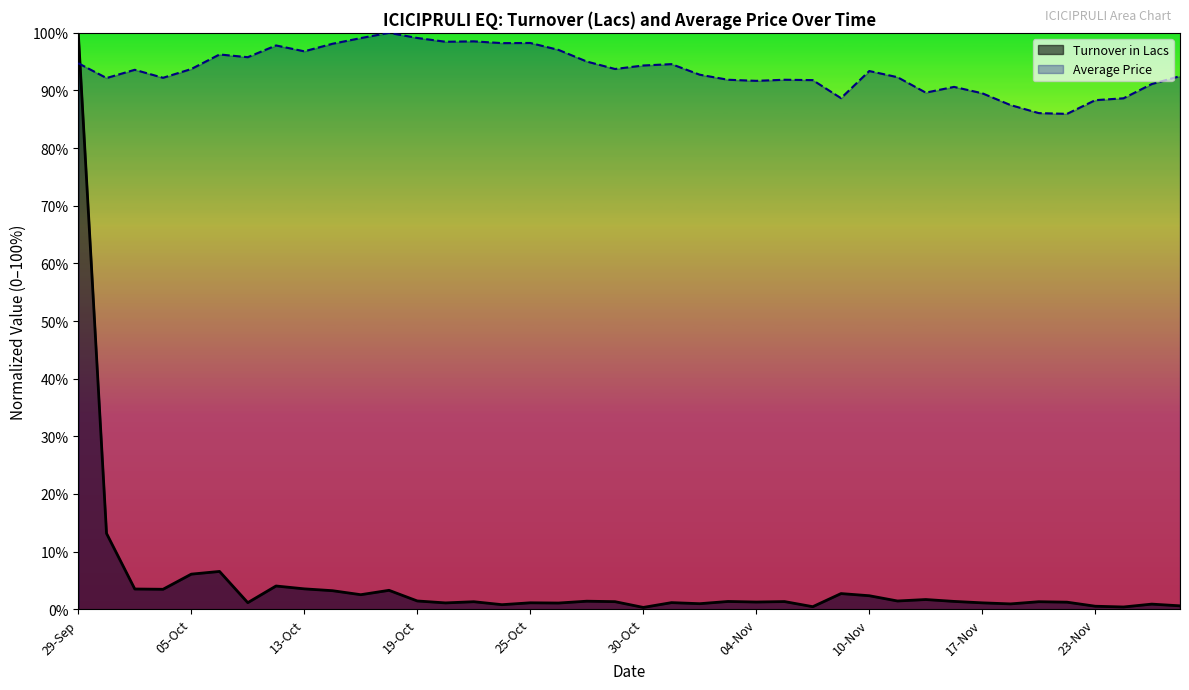

Rank the series at 18-Oct from lowest to highest value.

Turnover in Lacs, Average Price